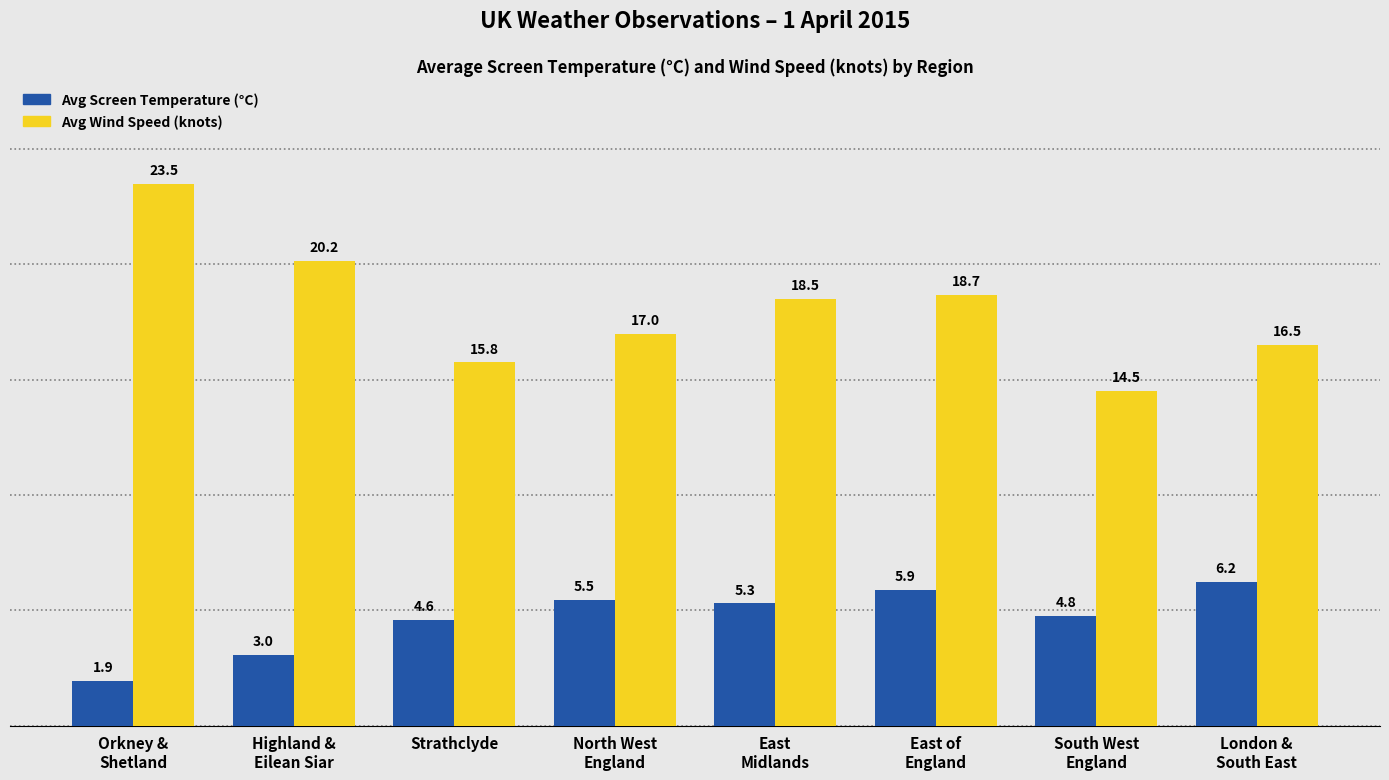

What is the maximum value shown in the chart?

23.5